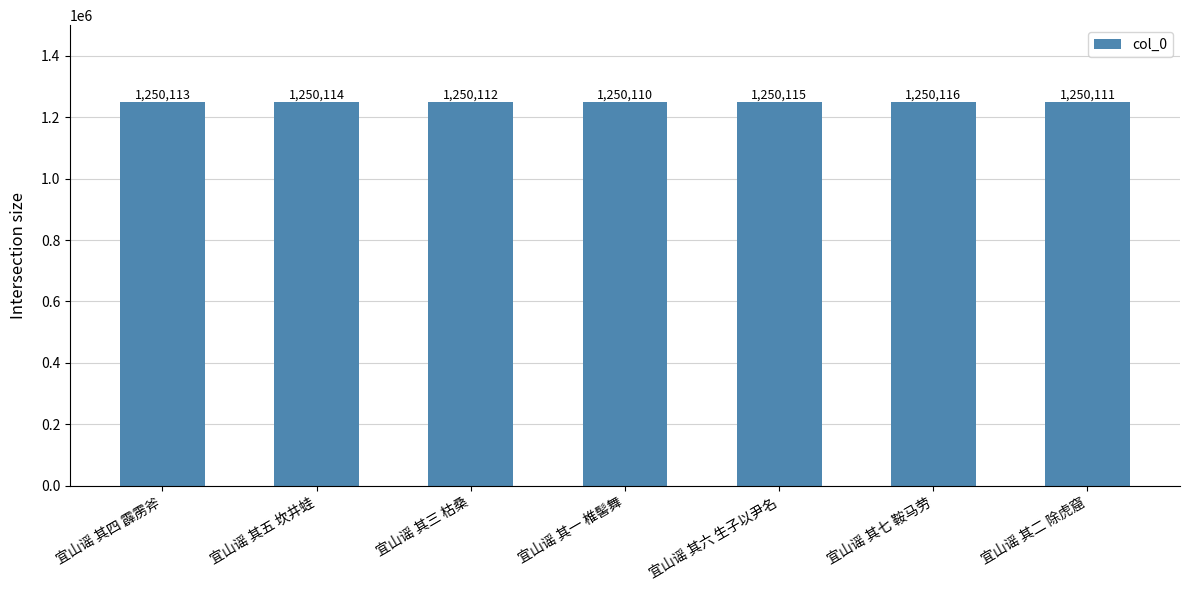

The value at 宜山谣 其四 霹雳斧 is 342487. True or false?

False